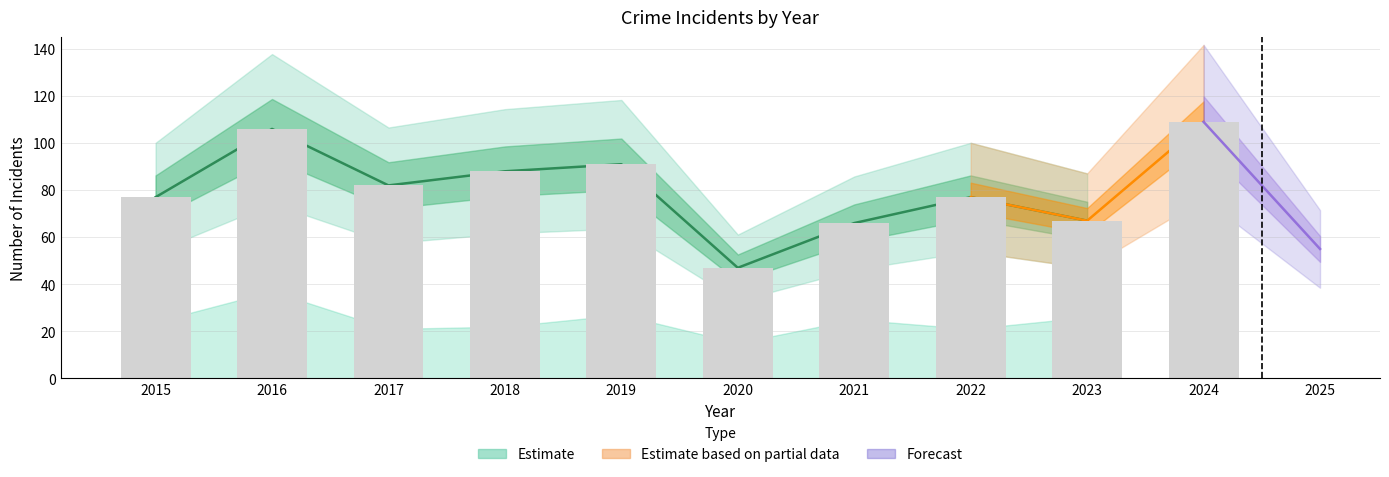

Which category has the highest value across all series?

2024